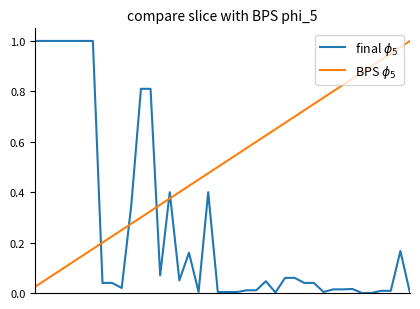

Rank the series by their average value, from highest to lowest.

BPS $\phi_5$, final $\phi_5$